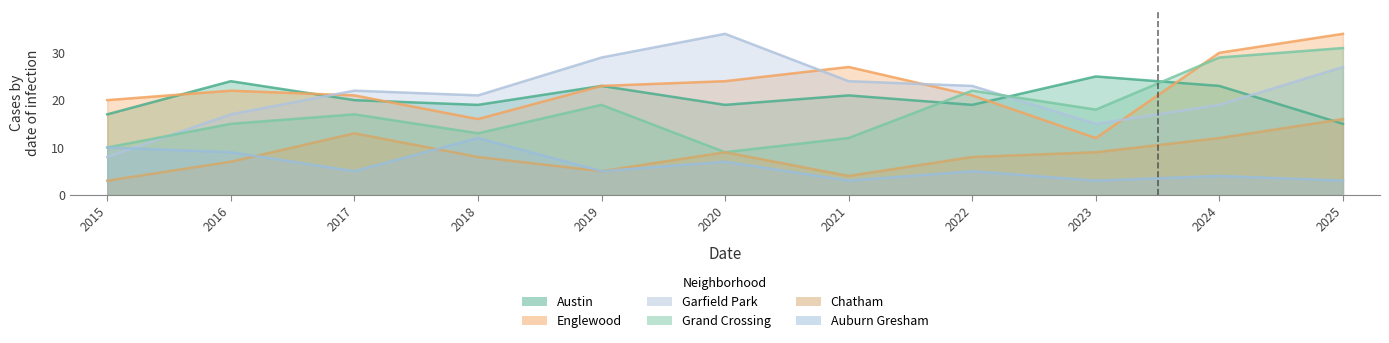

At how many categories does at least one series exceed 3?

11